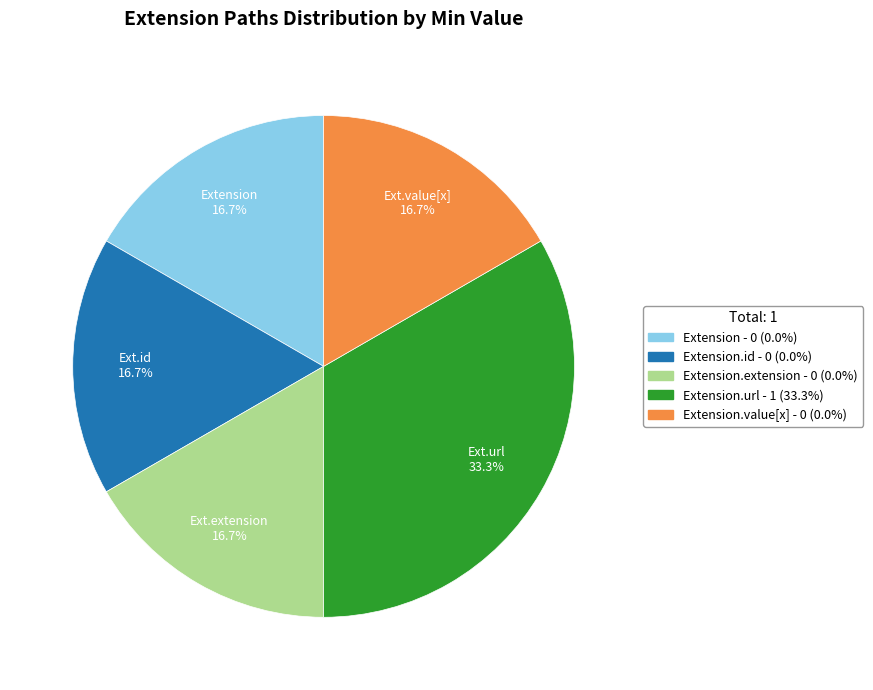

To the nearest percent, what is the difference between the largest and smallest slice percentages?

17%